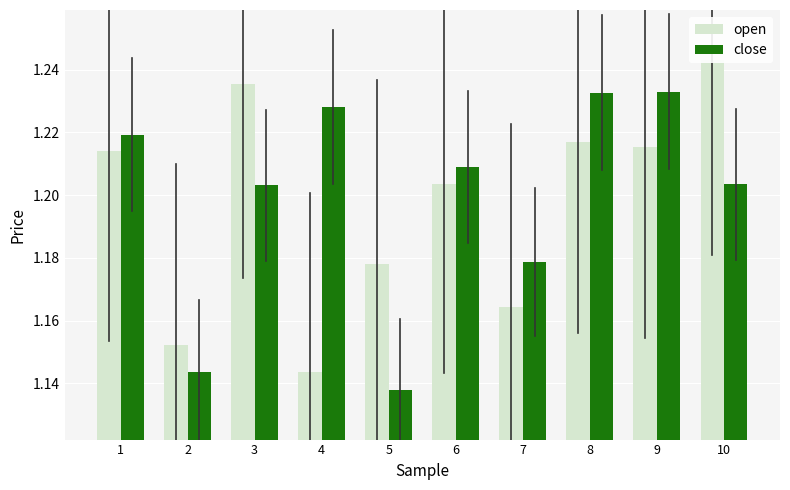

What is the value of the close bar at the 8th from the left?

1.2